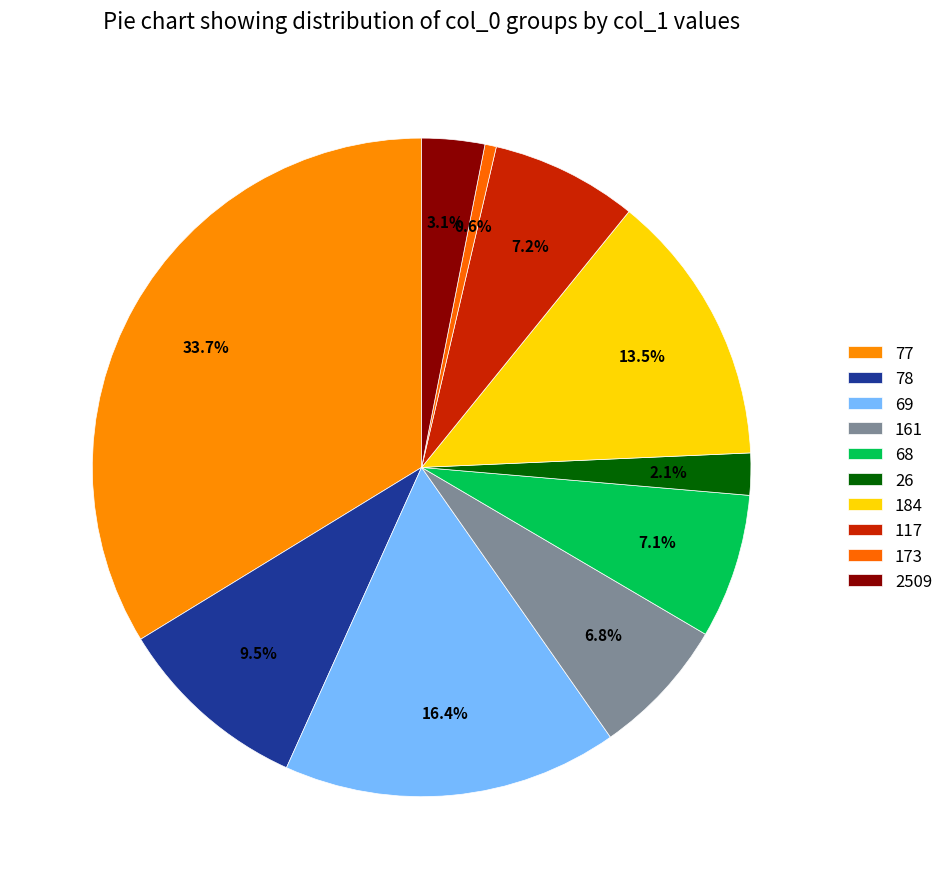

How many segments does this pie chart have?

10